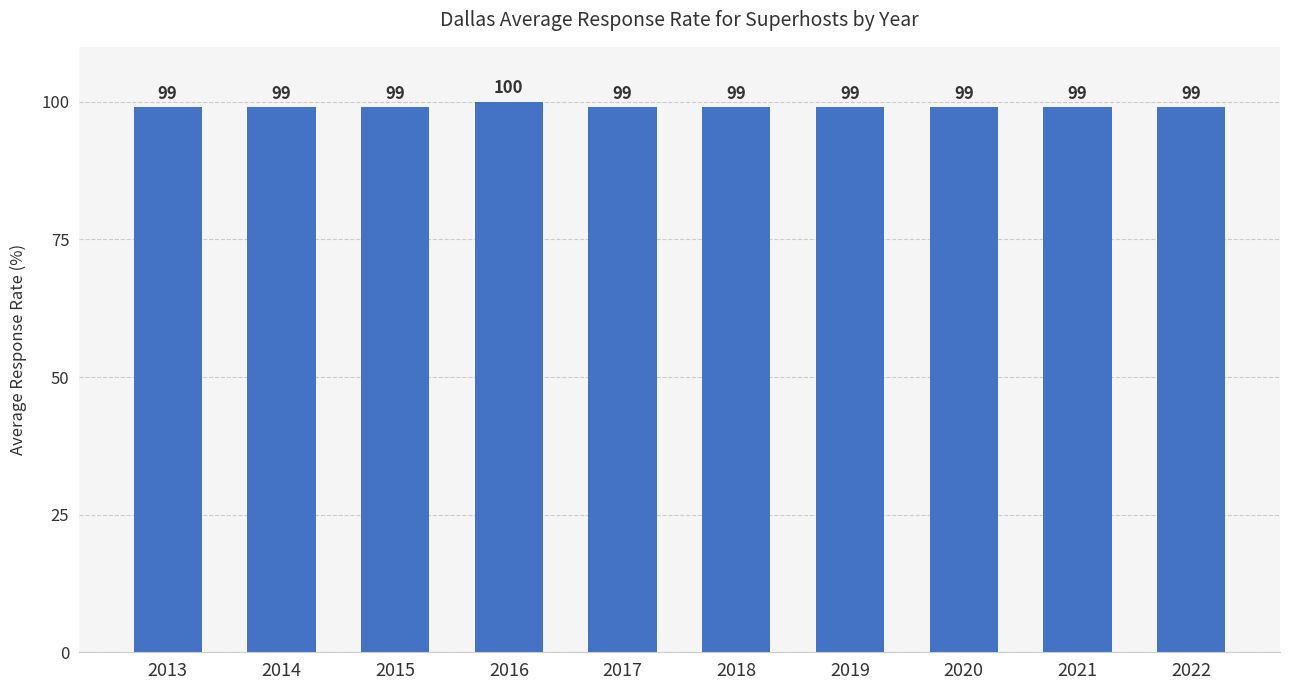

Reading left to right, list all the values displayed in this chart.

2013=99	2014=99	2015=99	2016=100	2017=99	2018=99	2019=99	2020=99	2021=99	2022=99